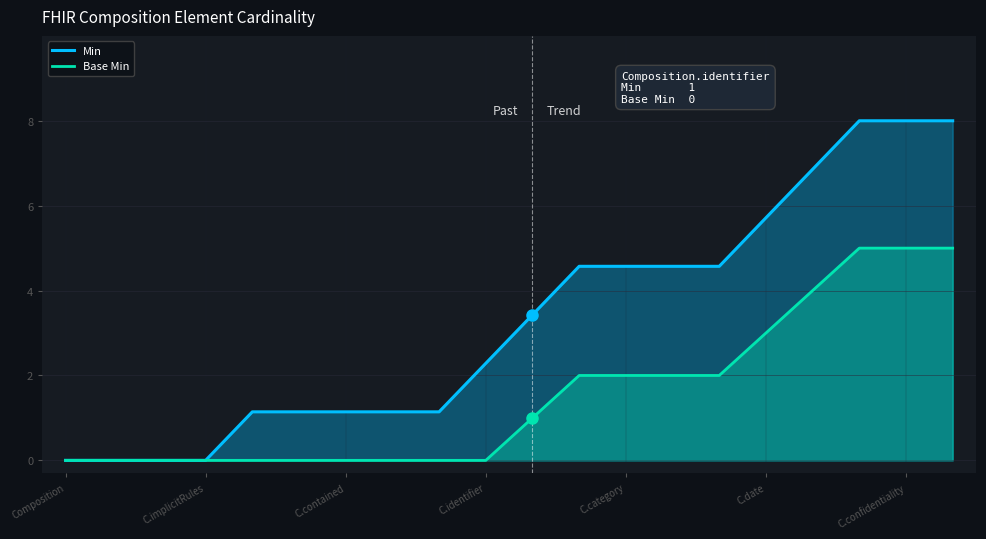

List the series in order of their peak value, lowest first.

Base Min, Min